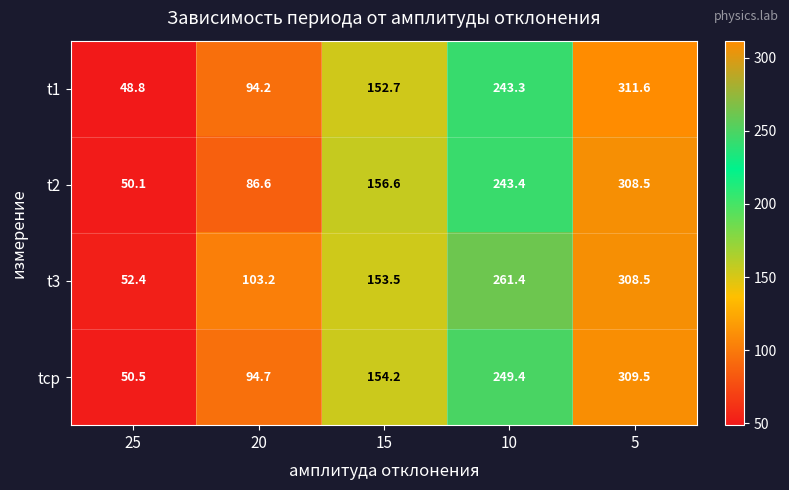

At which category is the sum across all series the highest?

5